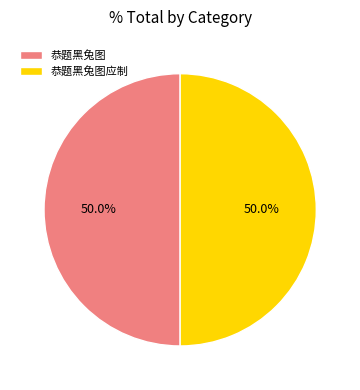

What percentage is NOT represented by 恭题黑兔图?

50.0%